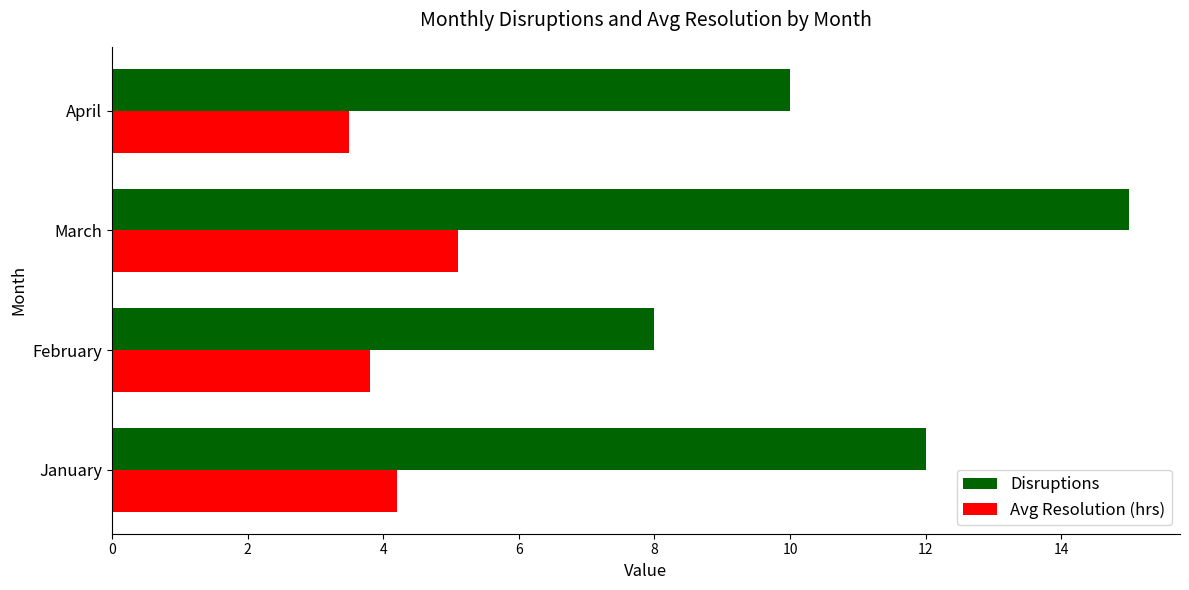

List the series in order of their overall mean, lowest first.

Avg Resolution (hrs), Disruptions